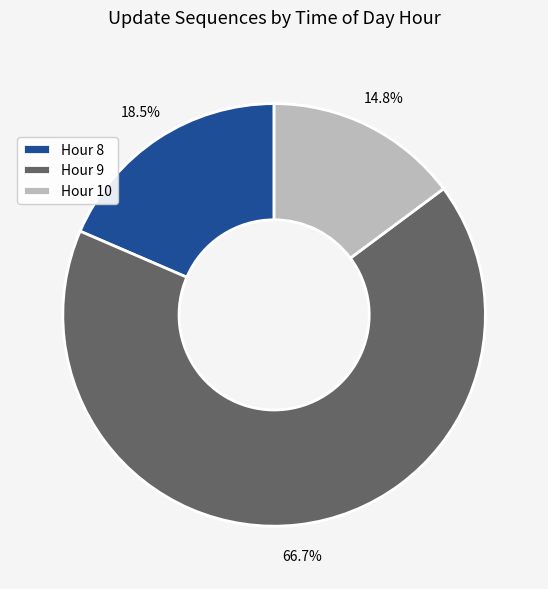

What is the ratio of the value at Hour 10 to the value at Hour 9?

0.2